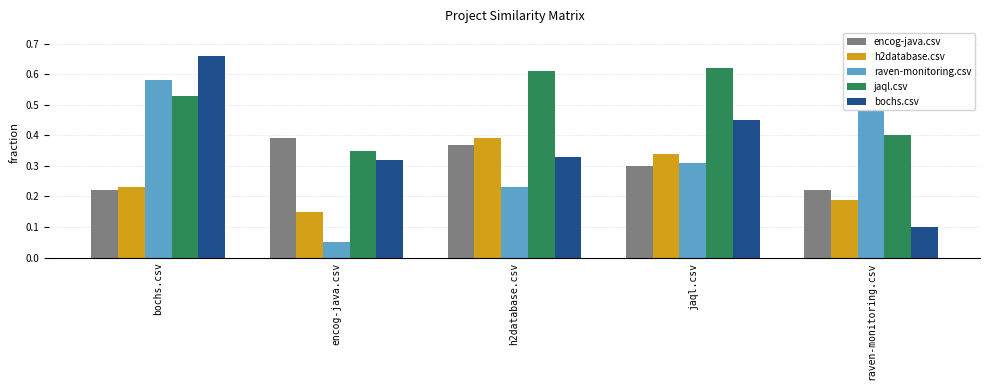

The bochs.csv series shows 0.6 at encog-java.csv. True or false?

False